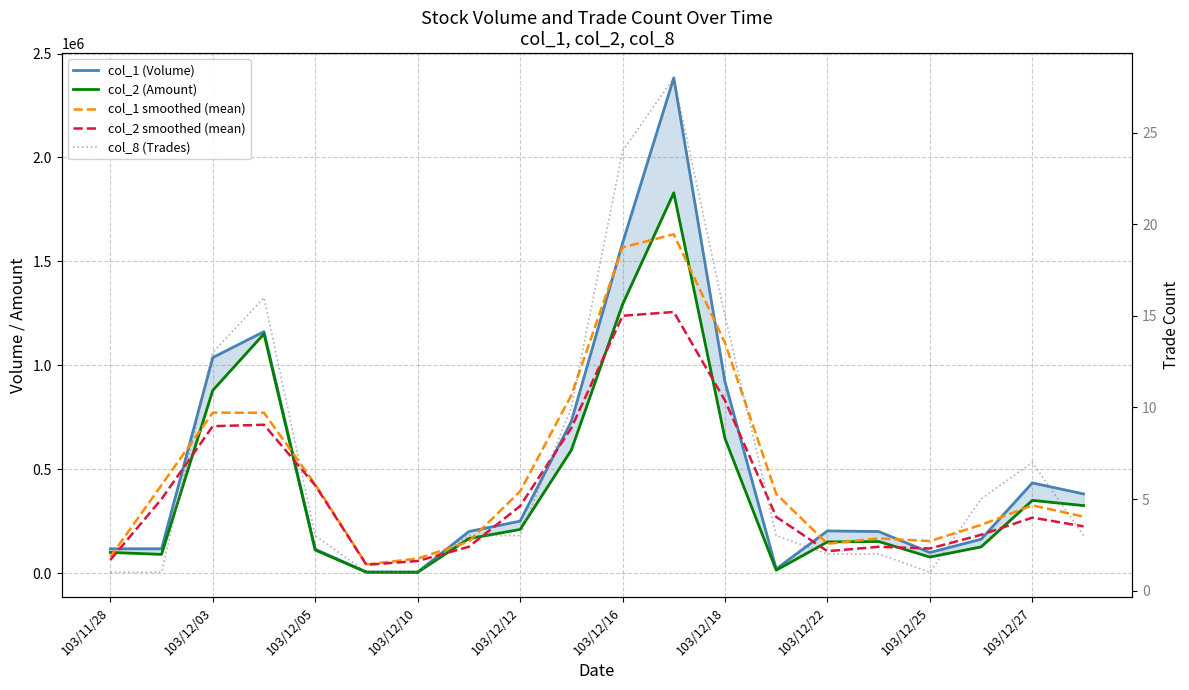

What is the difference between the maximum and second lowest values in the col_1 smoothed (mean) series?

1560333.3